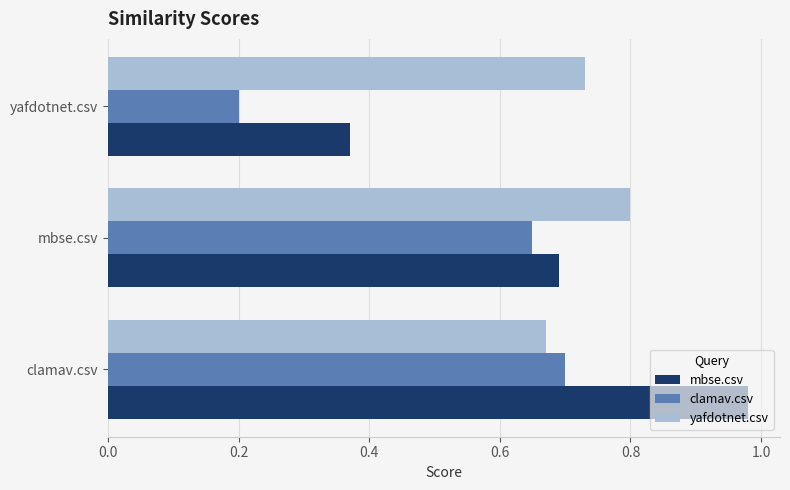

Count the yafdotnet.csv values in the range 0 to 1.

3